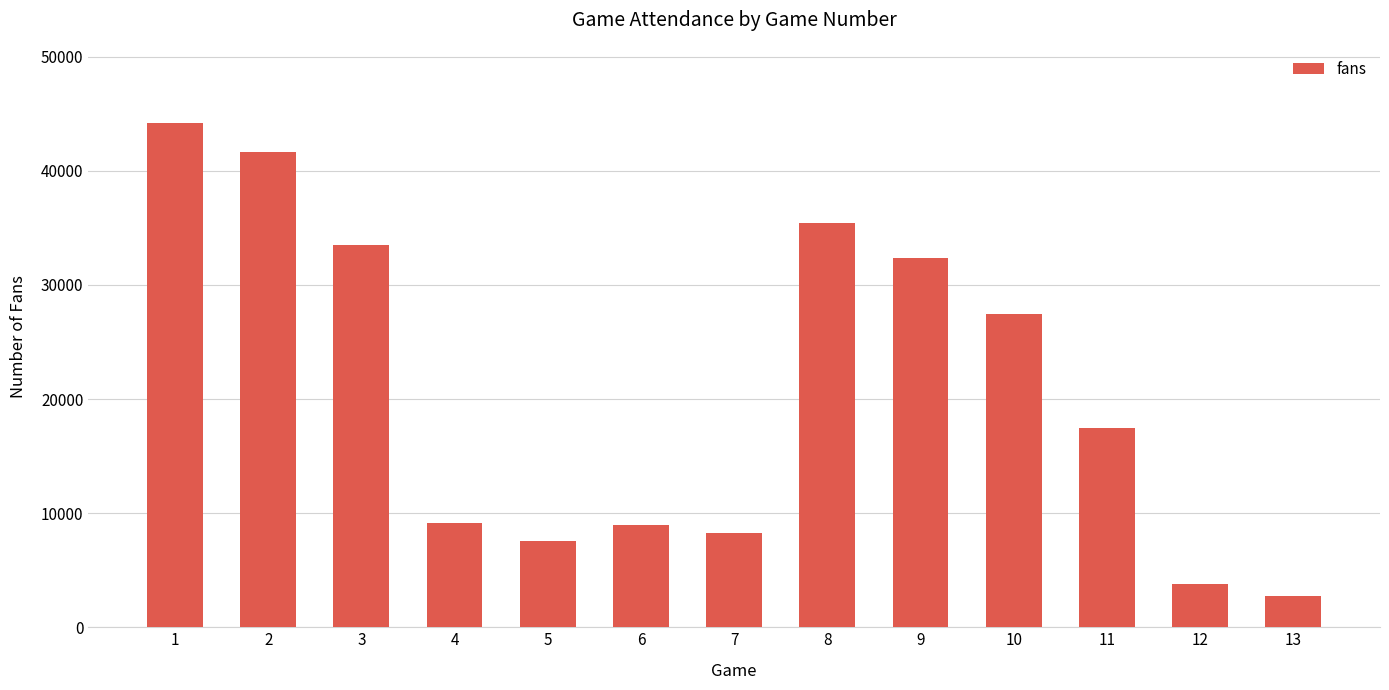

What is the average value?

20963